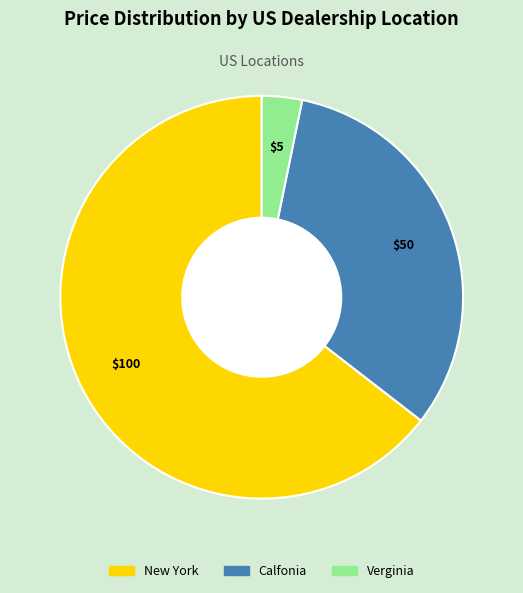

Which category has the smallest portion of the pie?

Verginia